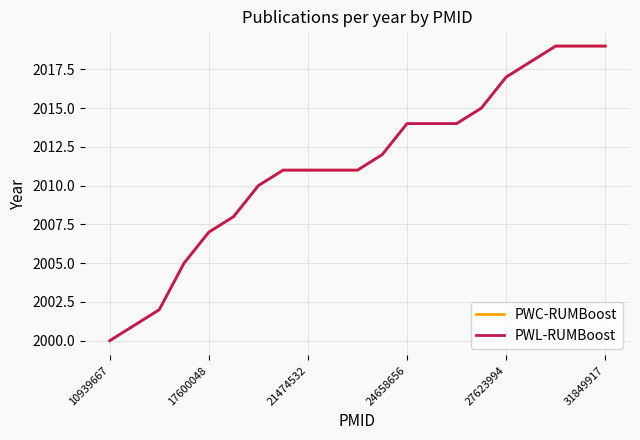

True or false: PWL-RUMBoost and PWC-RUMBoost cross at least once.

False